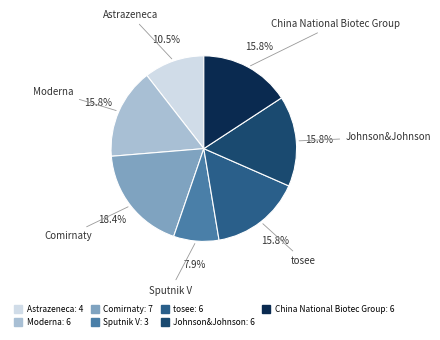

Which slice is the smallest?

Sputnik V